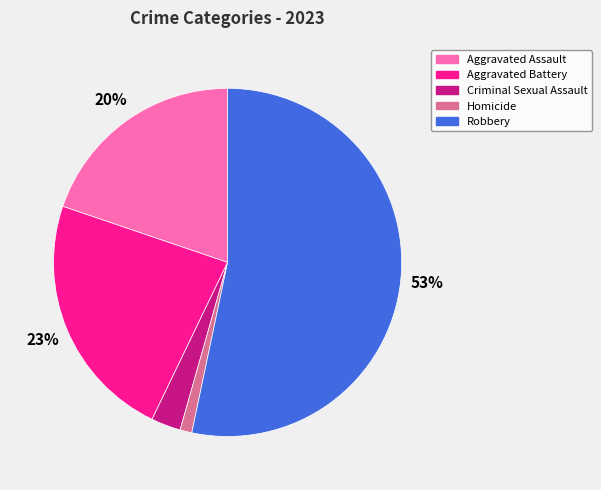

The Robbery slice represents 60% of the pie. True or false?

False